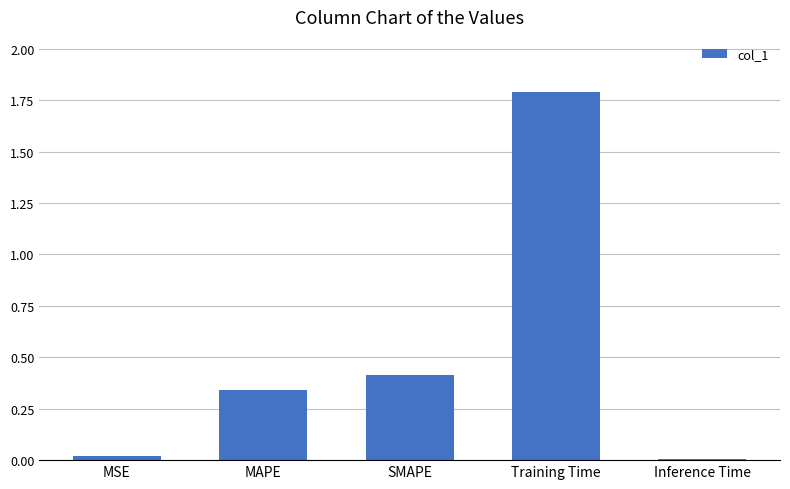

What is the change in value from MSE to MAPE?

+0.3